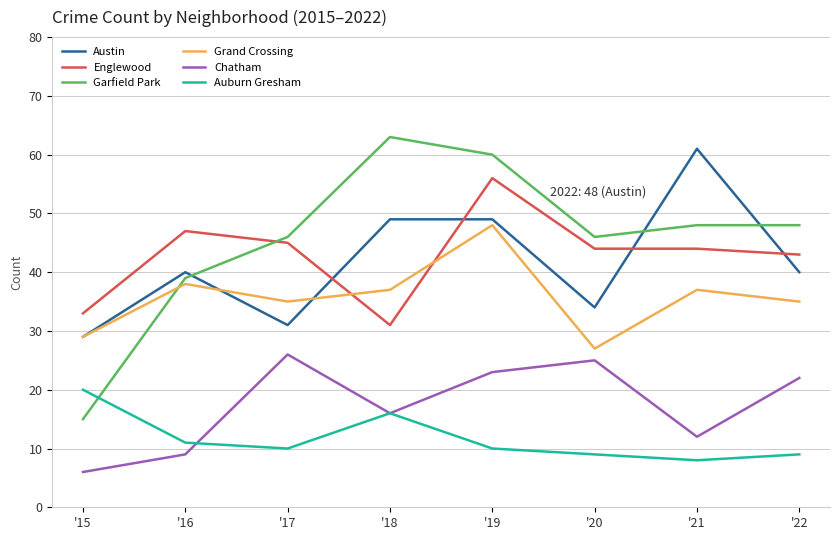

Which series has the widest spread of values?

Garfield Park